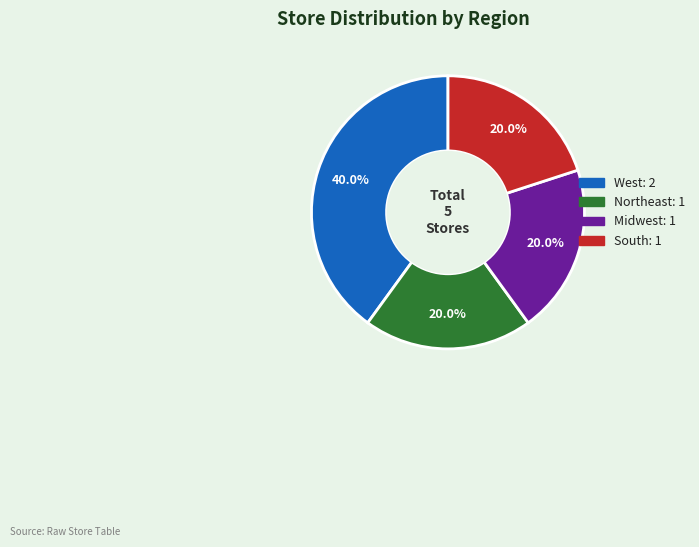

Which category has the biggest portion of the pie?

West